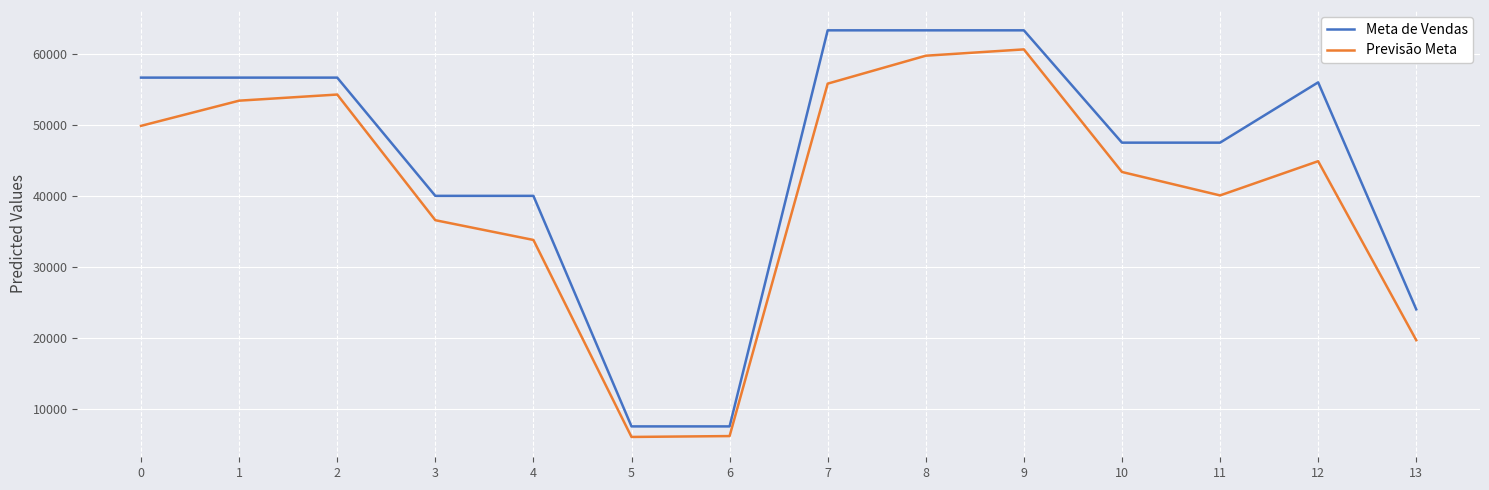

Rank the series at 0 from lowest to highest value.

Previsão Meta, Meta de Vendas